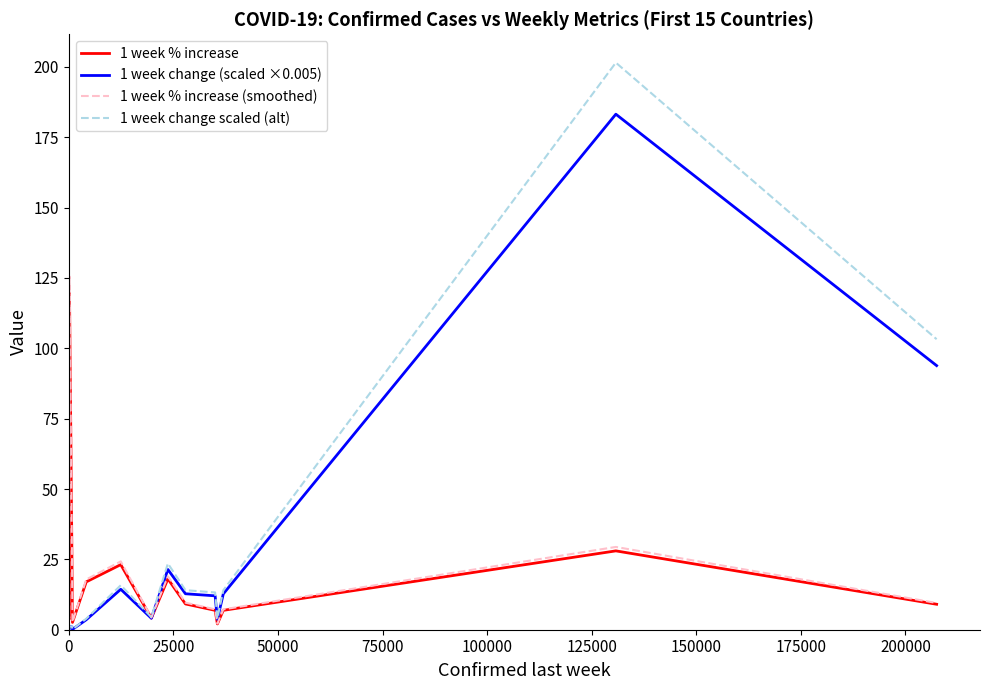

Which series has the largest range (max minus min)?

1 week change scaled (alt)